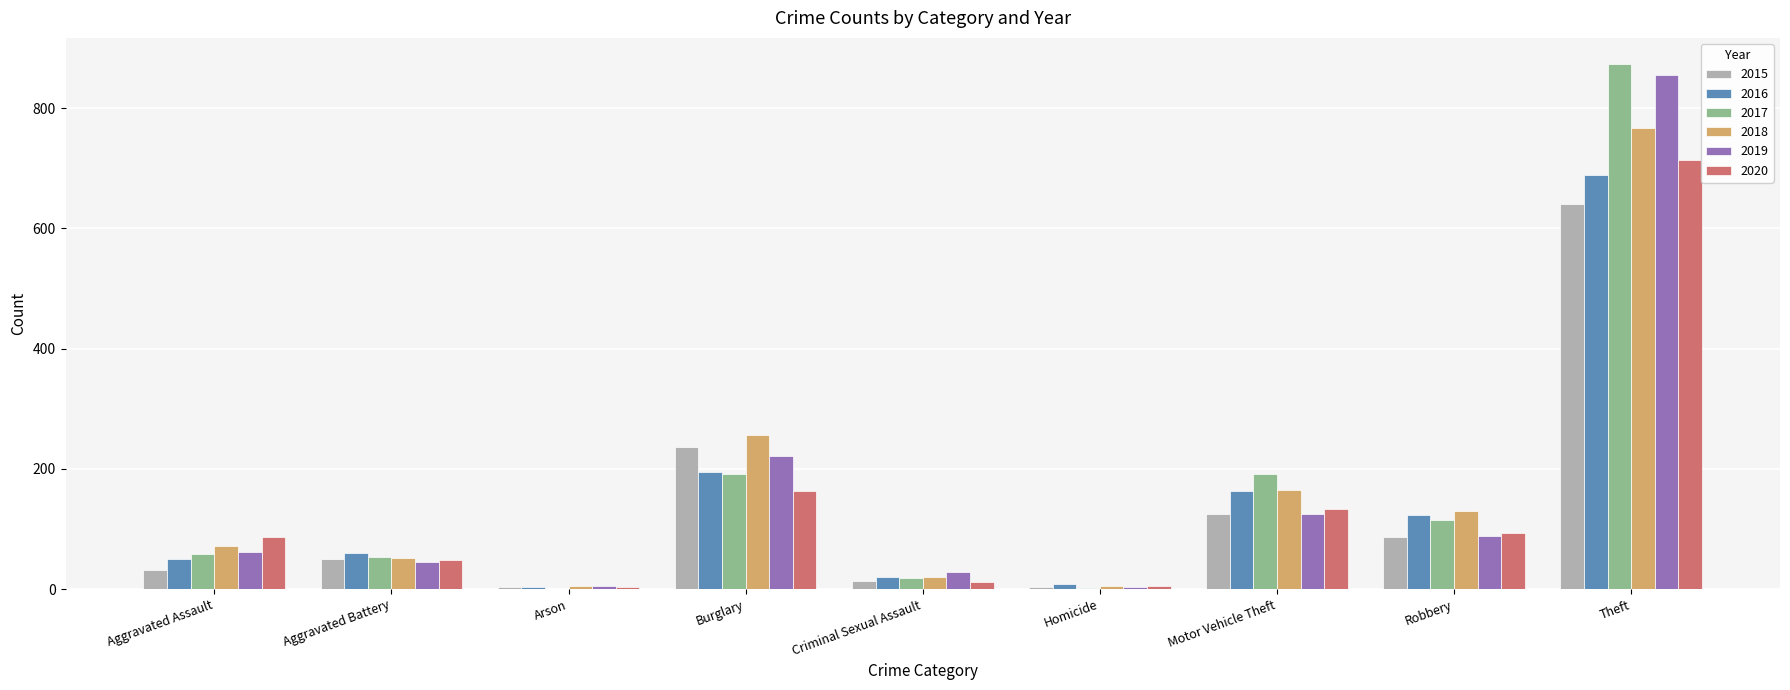

What is the highest value of the 2015 series?

641